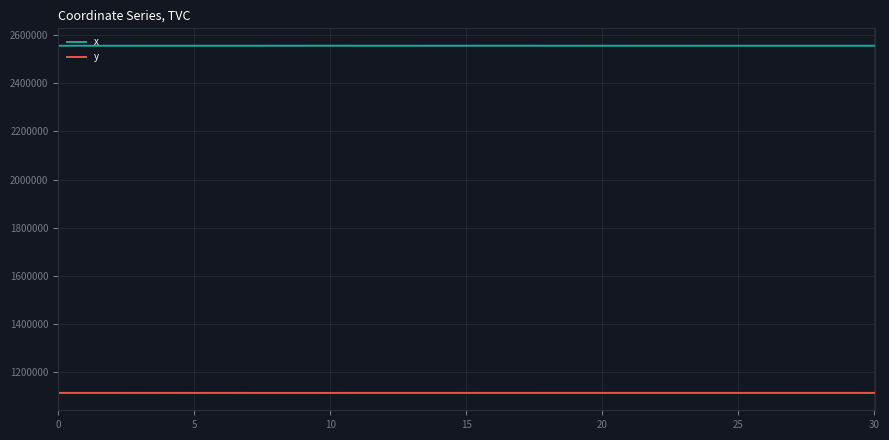

Rank the series by their average value, from lowest to highest.

y, x